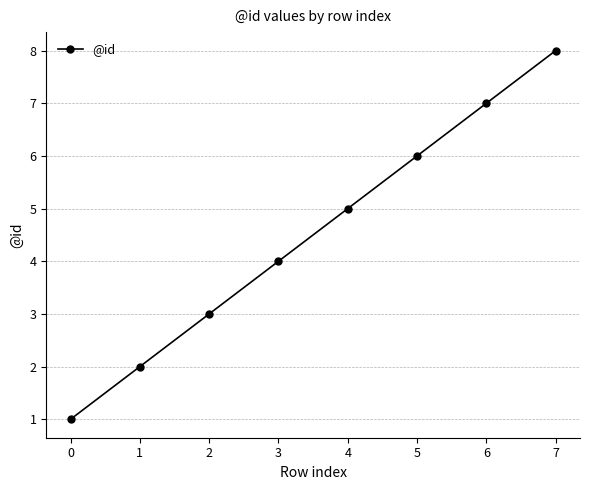

Which has a higher value, 2 or 3?

3